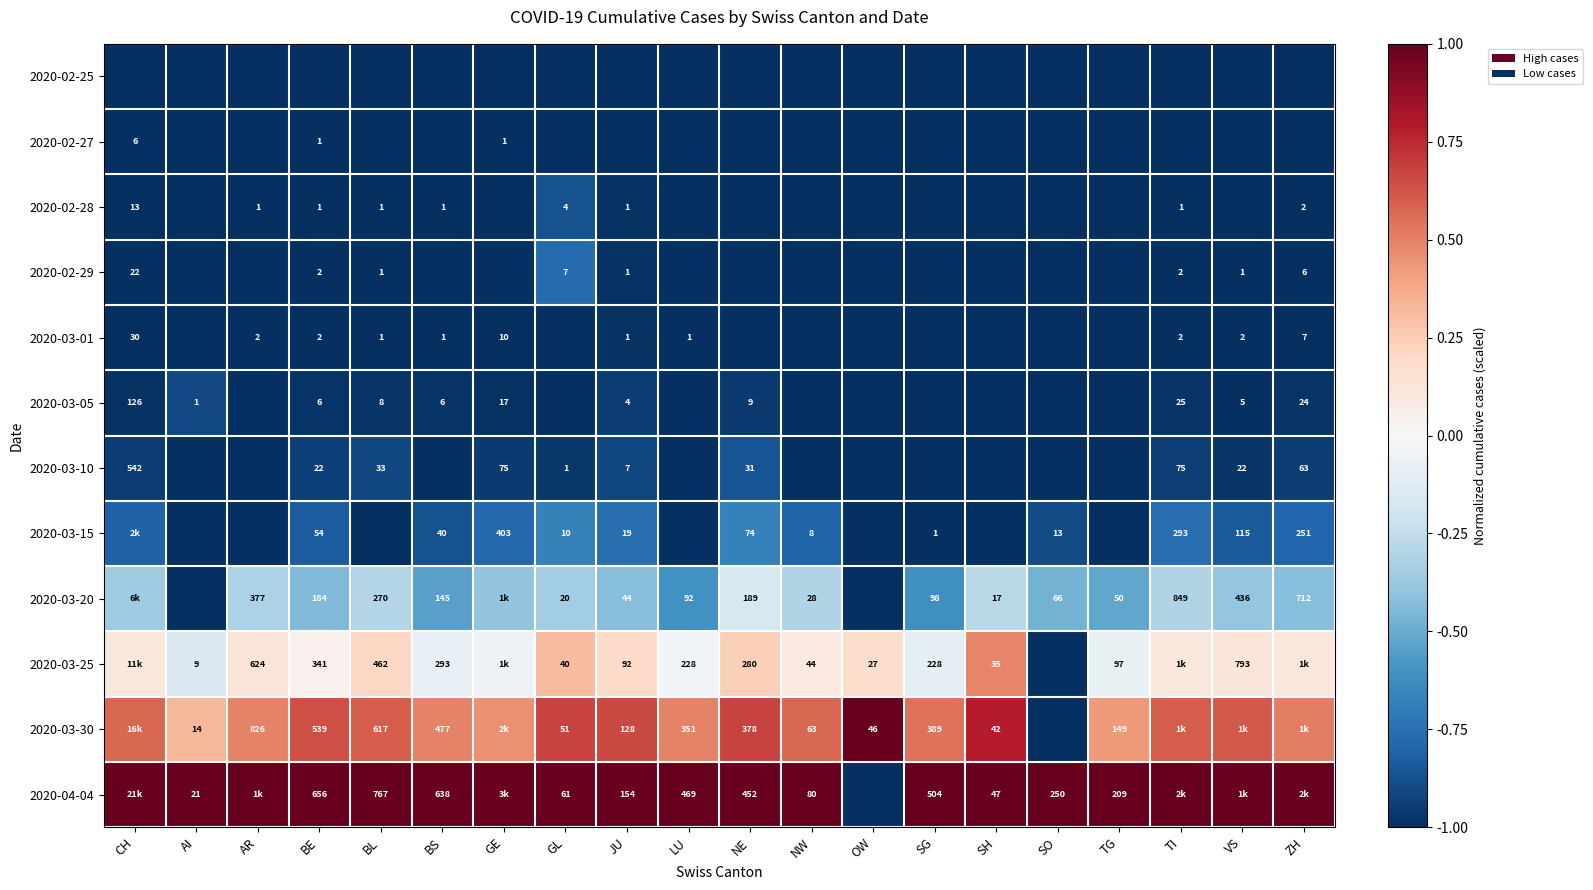

What is the sum of the 2020-03-01 values at SG and TG?

-2.0